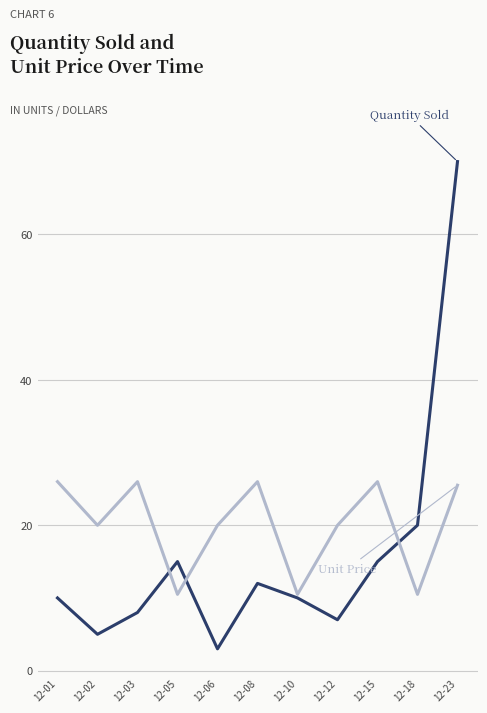

What is the spread (max minus min) of values at 12-12?

13.0